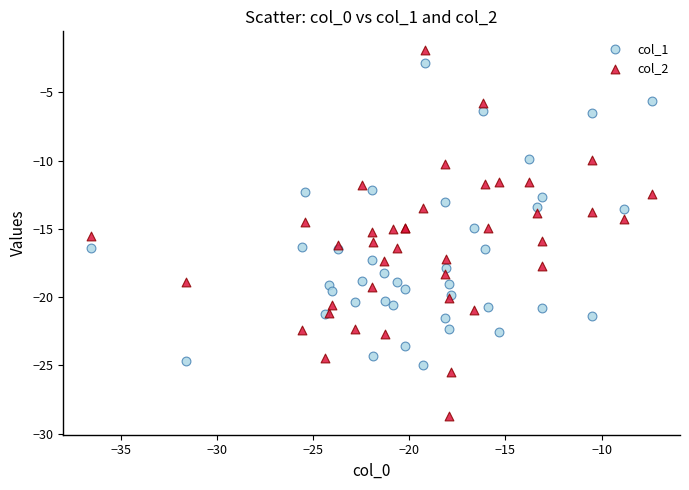

What are all the series names shown in the legend?

col_1, col_2